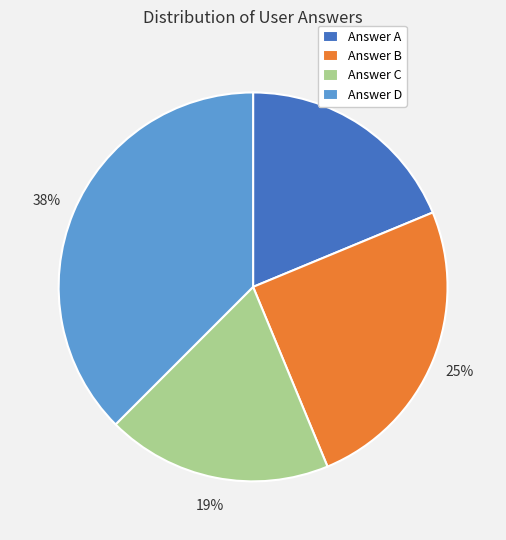

Is the sum of Answer D and Answer B greater than half?

Yes